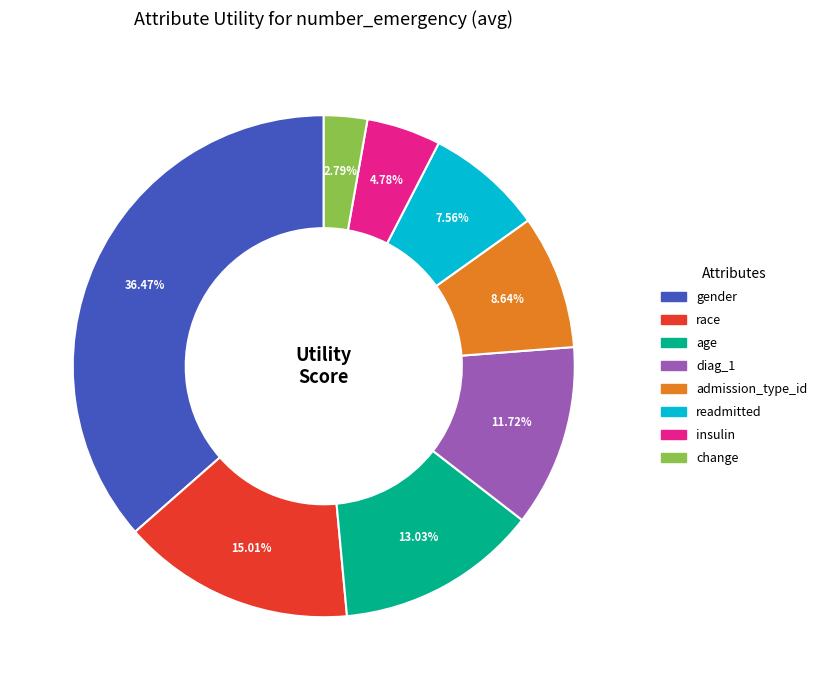

To the nearest percent, what portion does readmitted represent?

8%